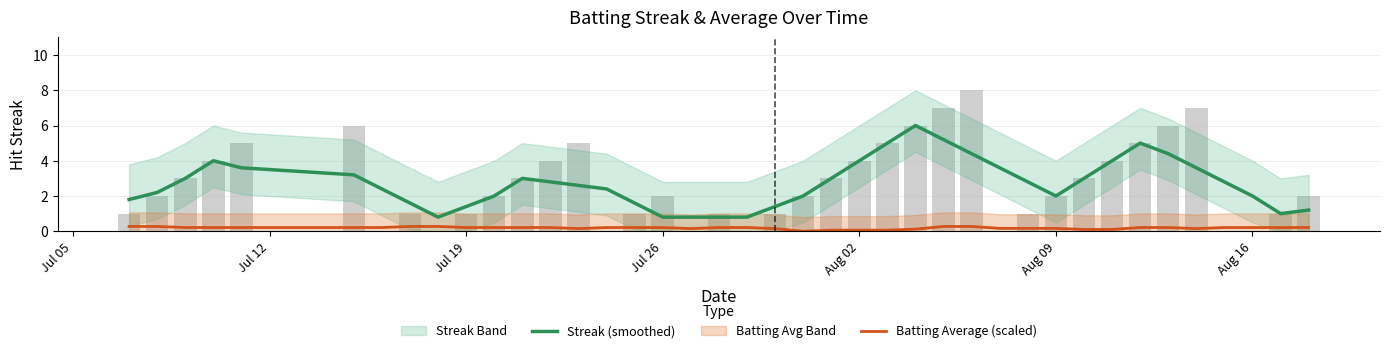

True or false: Streak (smoothed) and Batting Average (scaled) cross at least once.

False